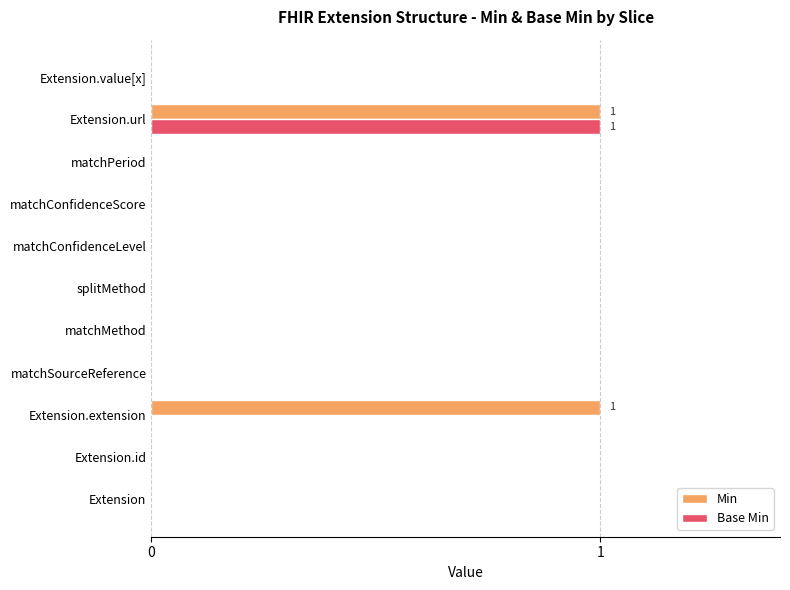

The value of Base Min at Extension.url is 1. True or false?

True